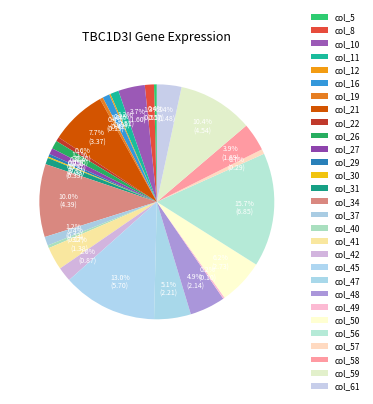

Which slice is the largest?

col_56